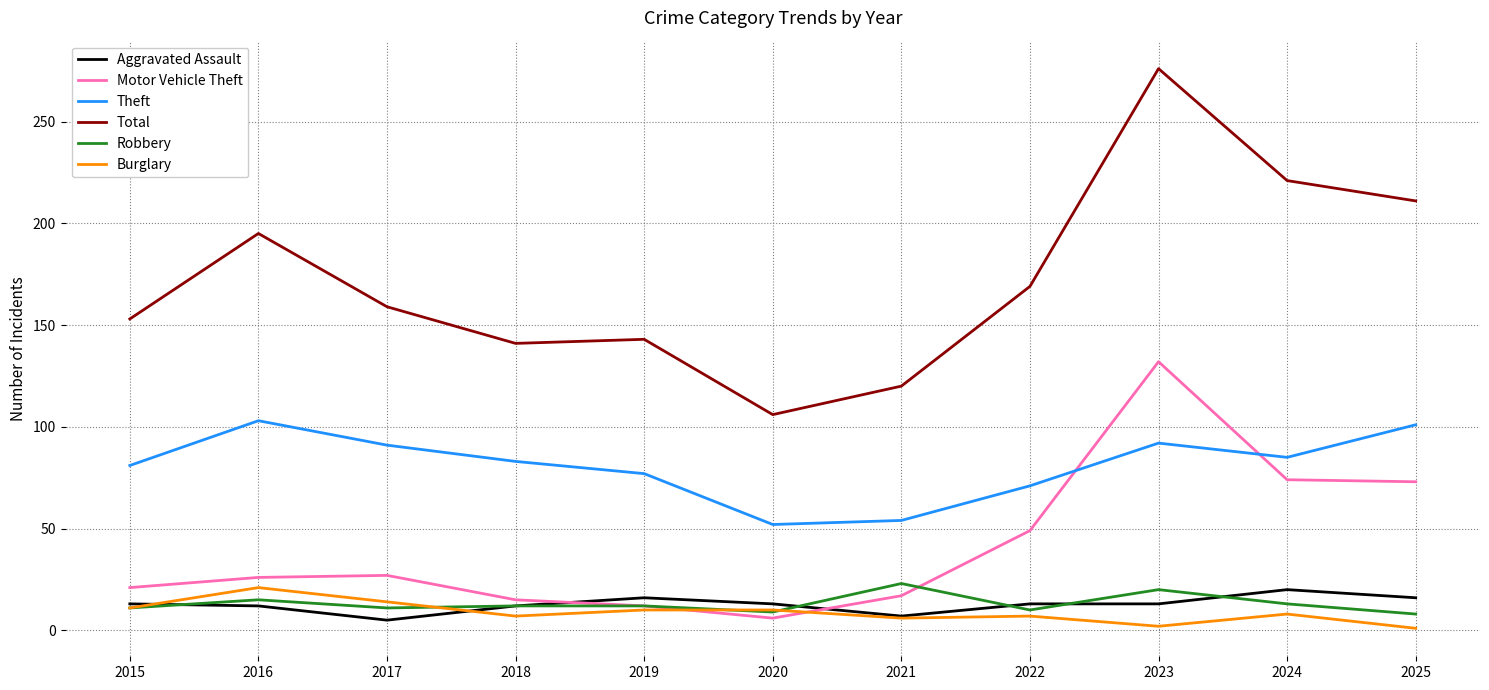

At which category does Robbery reach its first local peak?

2016